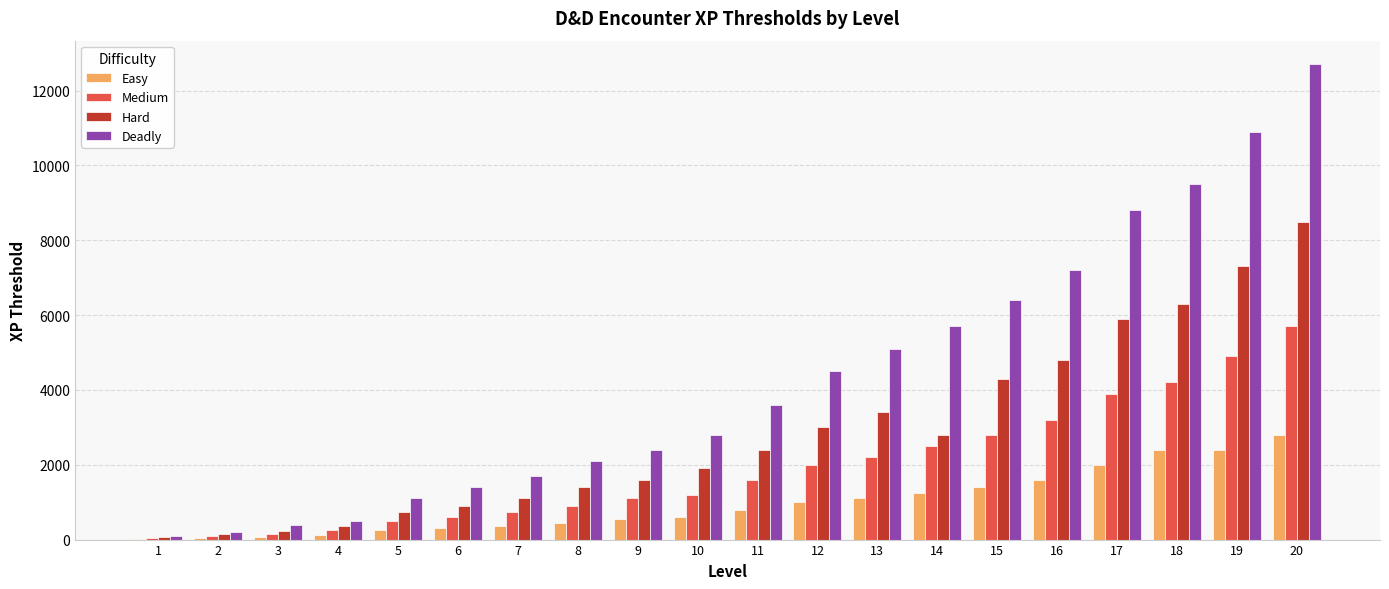

What is the total value across all series at 19?

25500